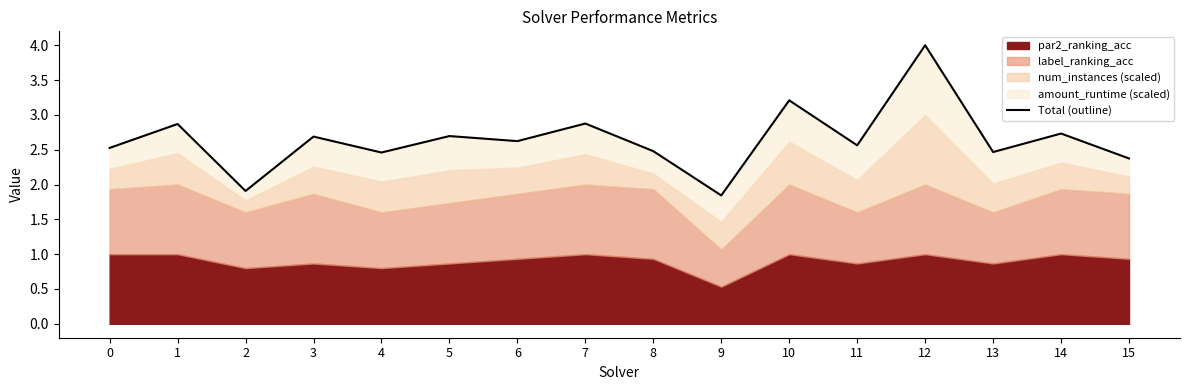

Count the number of categories in the chart.

16